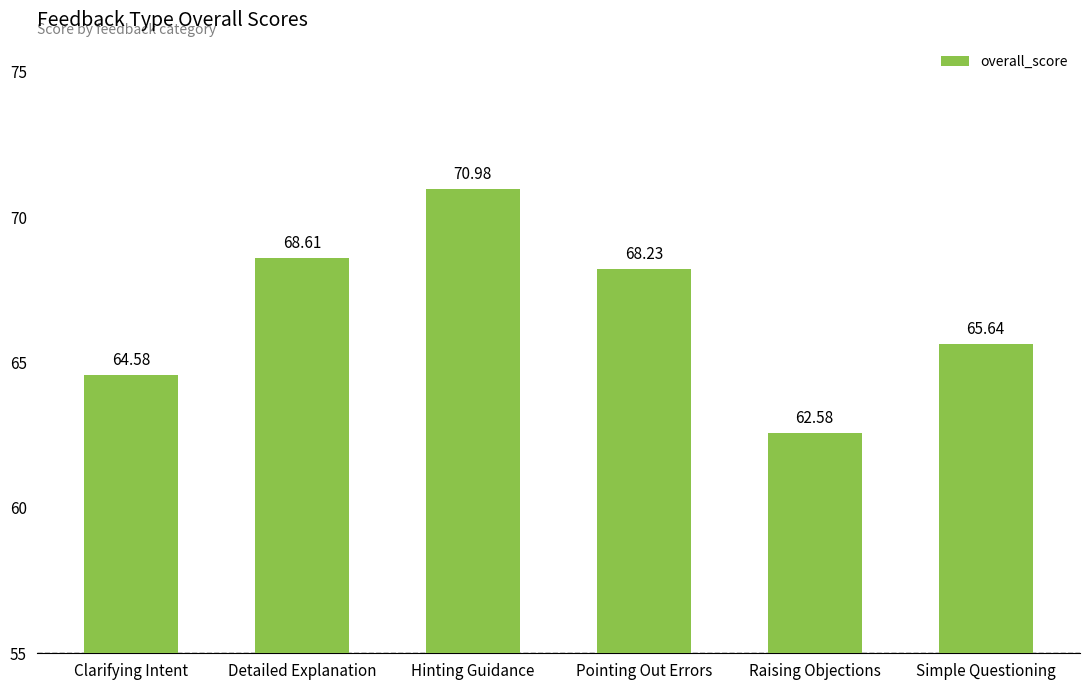

Where is the data nearest to the value 66?

Simple Questioning